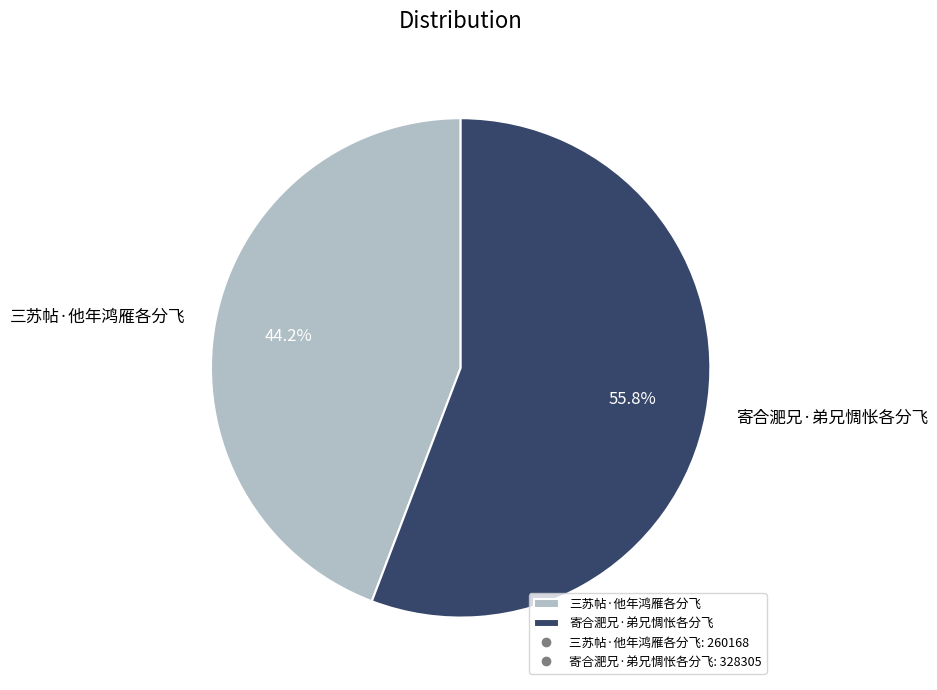

Is 三苏帖·他年鸿雁各分飞 the majority of the pie?

No